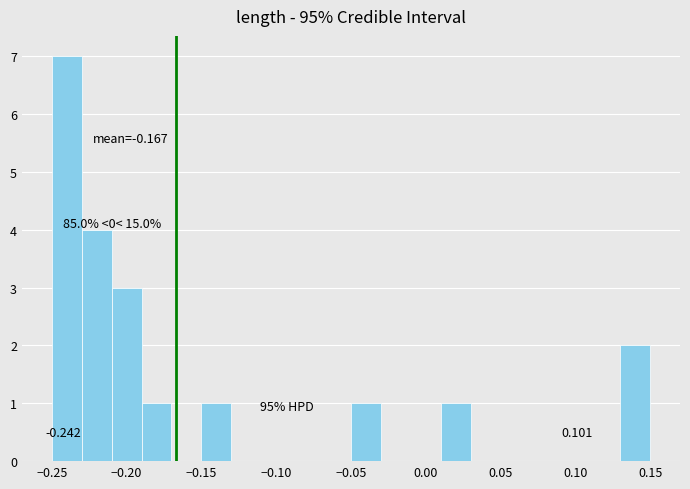

Which range on the x-axis has the tallest bar?

-0.25 to -0.23